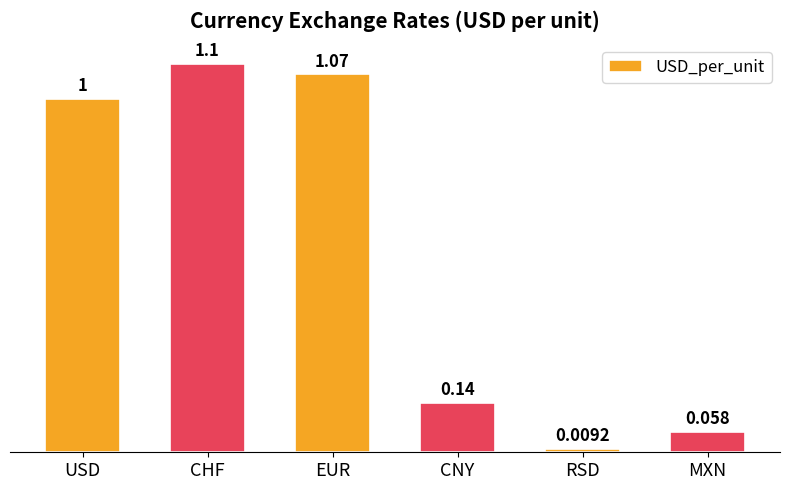

Which has a higher value, RSD or CNY?

CNY